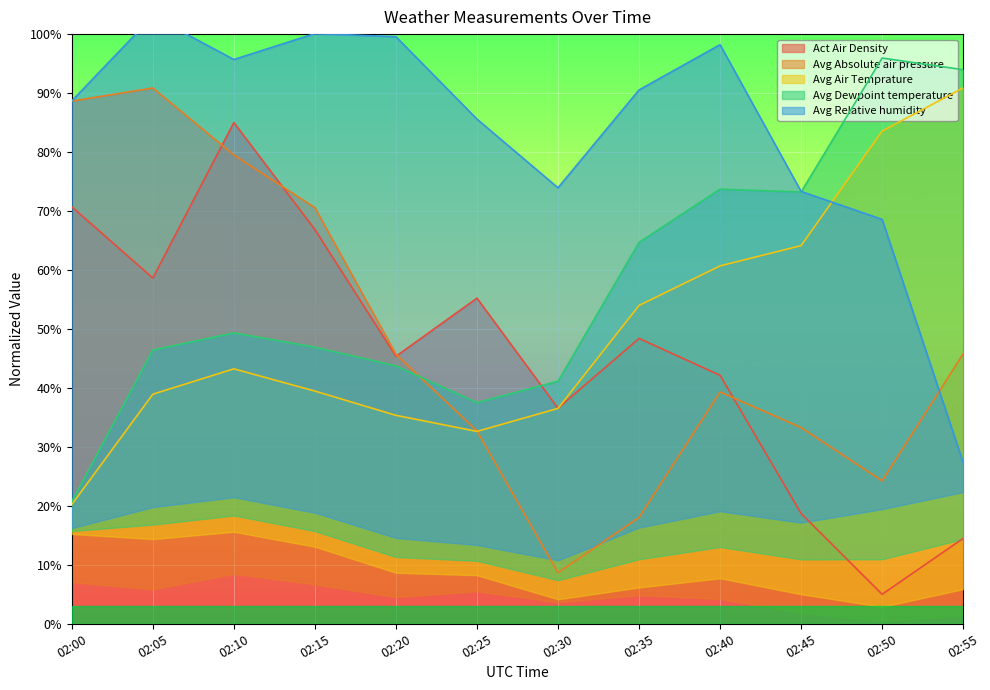

The Act Air Density series shows 30.6 at 02:45. True or false?

False